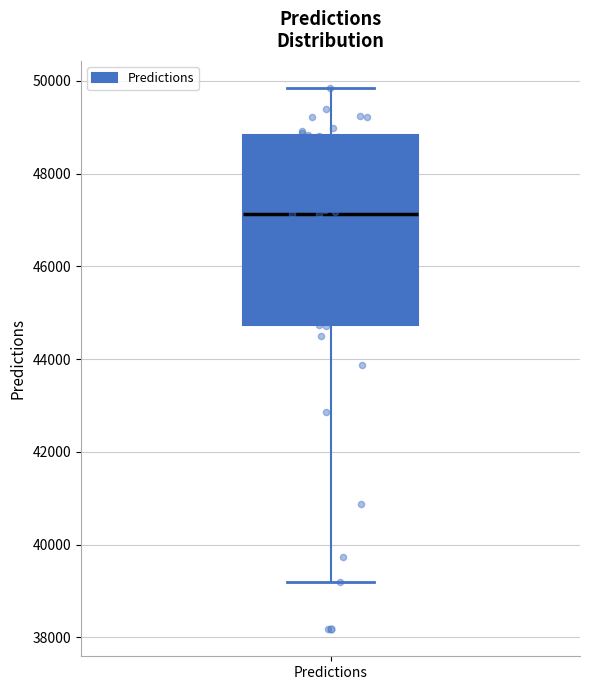

Read this box plot against the y-axis: the position of the median line, the range covered by the box, and the ends of both whiskers. The values are not printed on the chart, so give them approximately, as read against the axis.

median 47200, box 44800 to 48800, whiskers 39200 to 49800